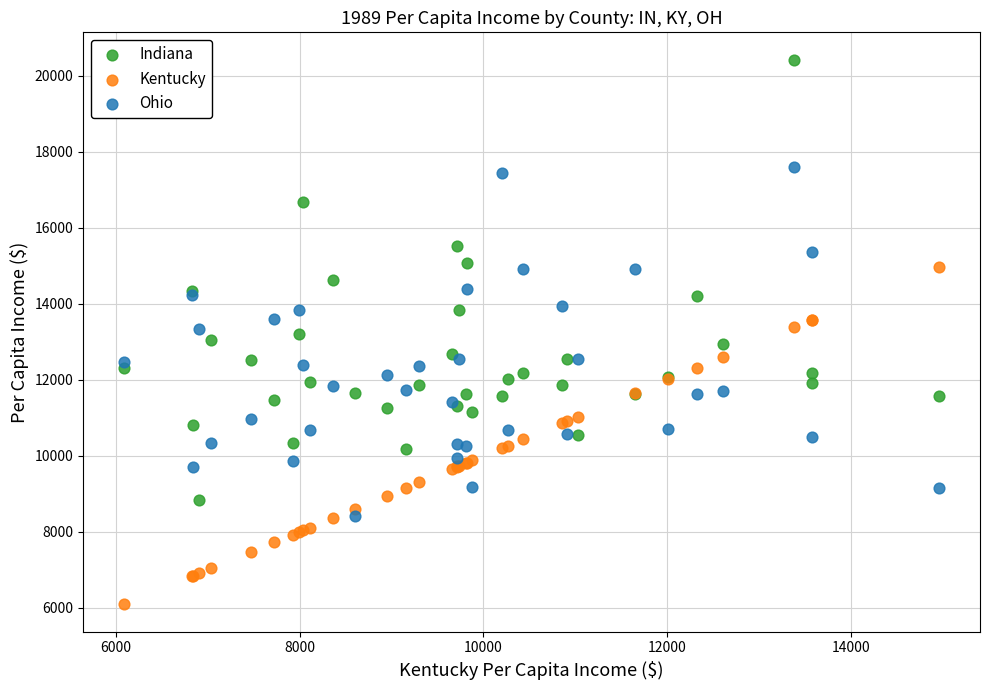

Which series has the largest Y range (max minus min)?

Indiana